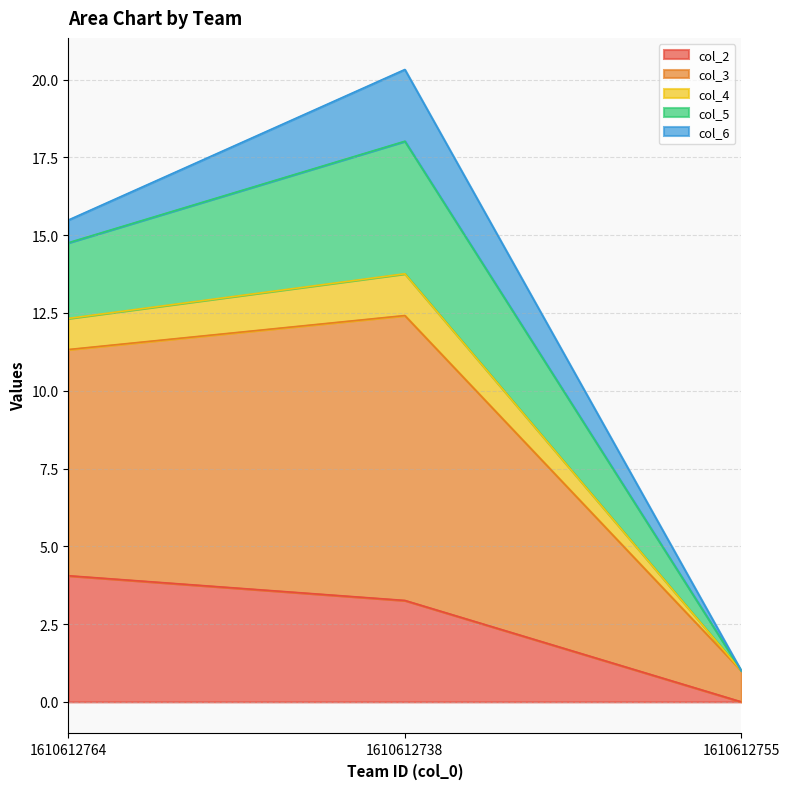

True or false: col_2 has a value of 5.8 at 1610612738.

False